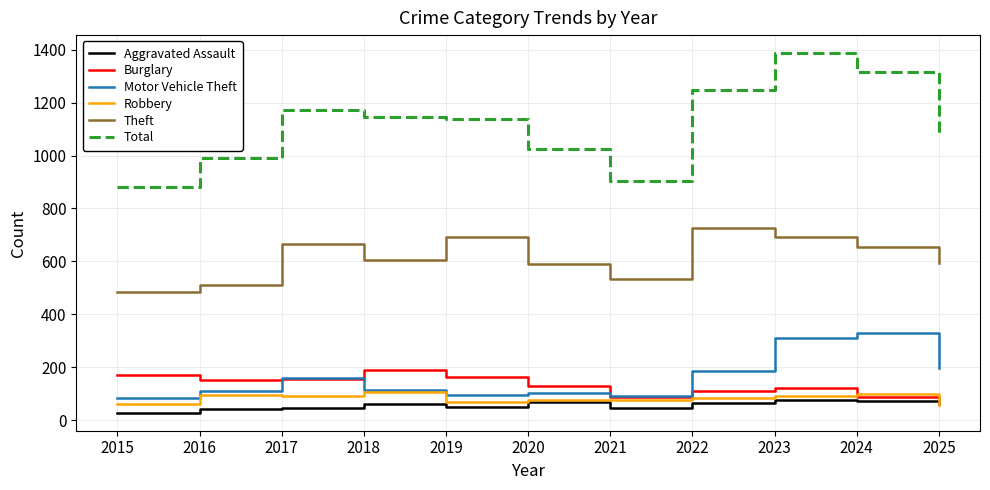

True or false: Aggravated Assault and Burglary intersect in this chart.

False